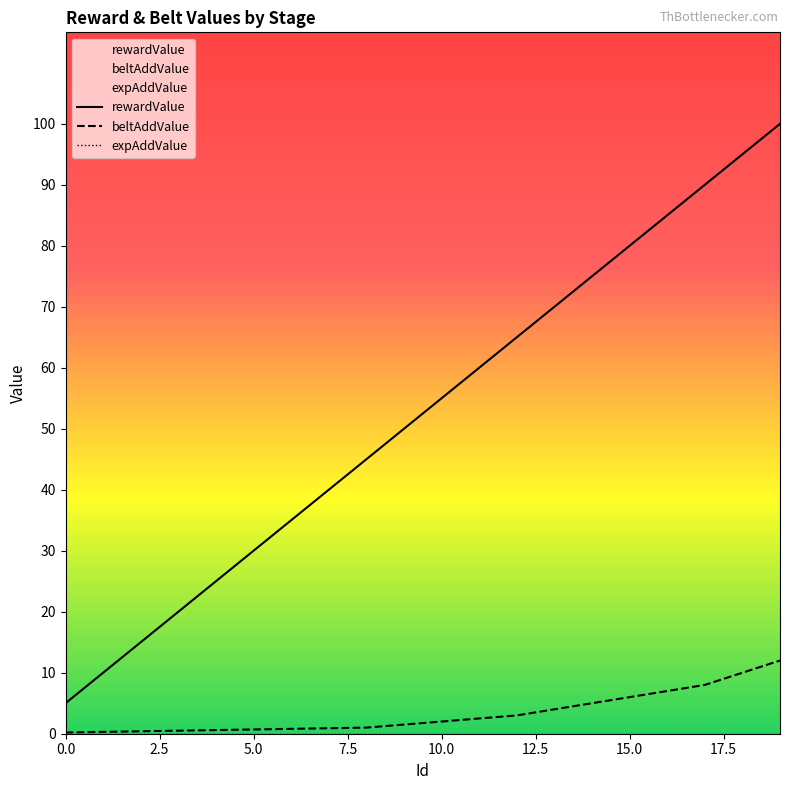

What are all the series names shown in the legend?

rewardValue, beltAddValue, expAddValue